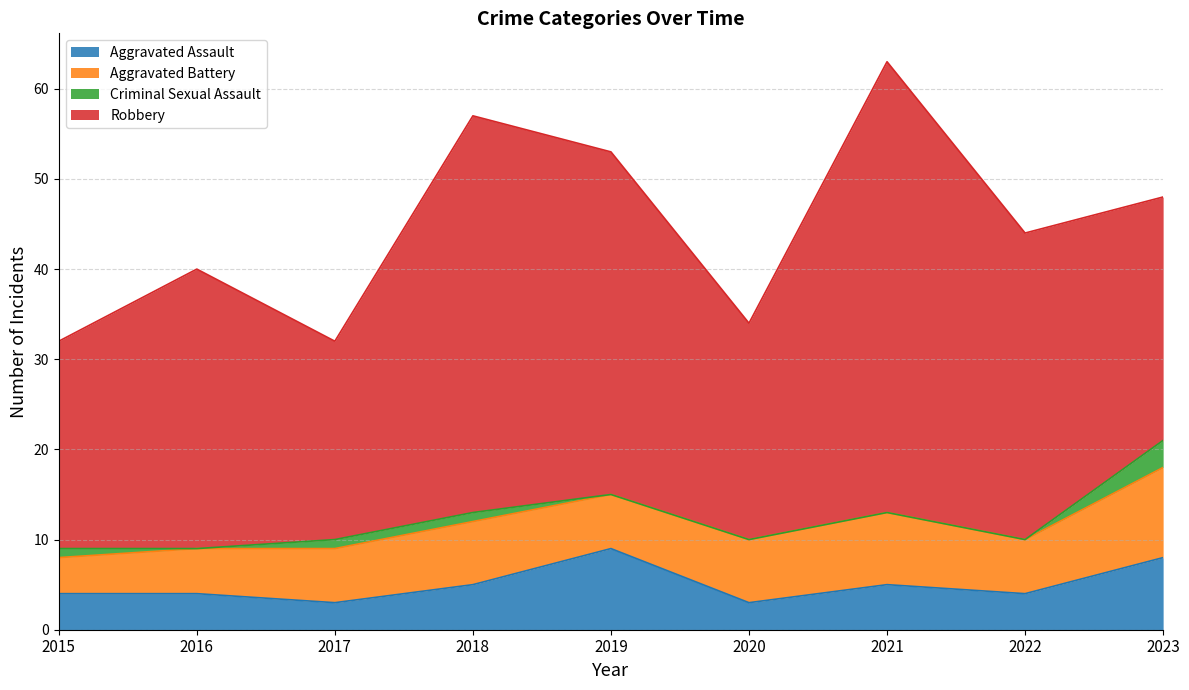

At which category is the sum across all series the highest?

2021